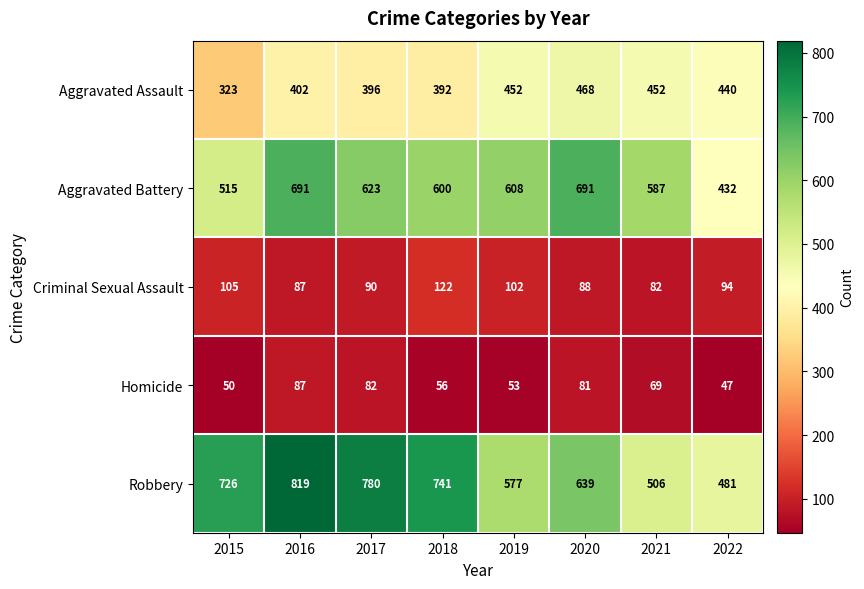

What is the sum of the Aggravated Assault values at 2019 and 2016?

854